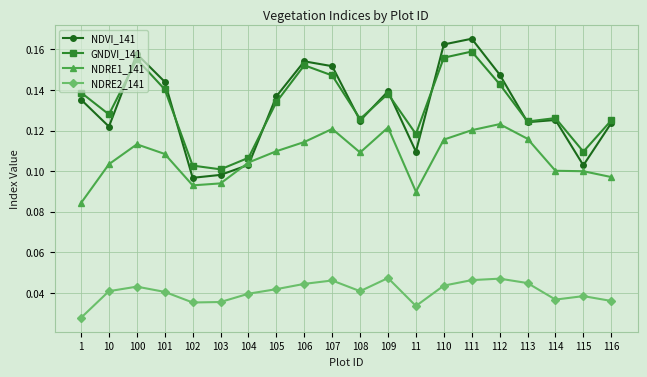

True or false: GNDVI_141 and NDRE1_141 intersect in this chart.

False